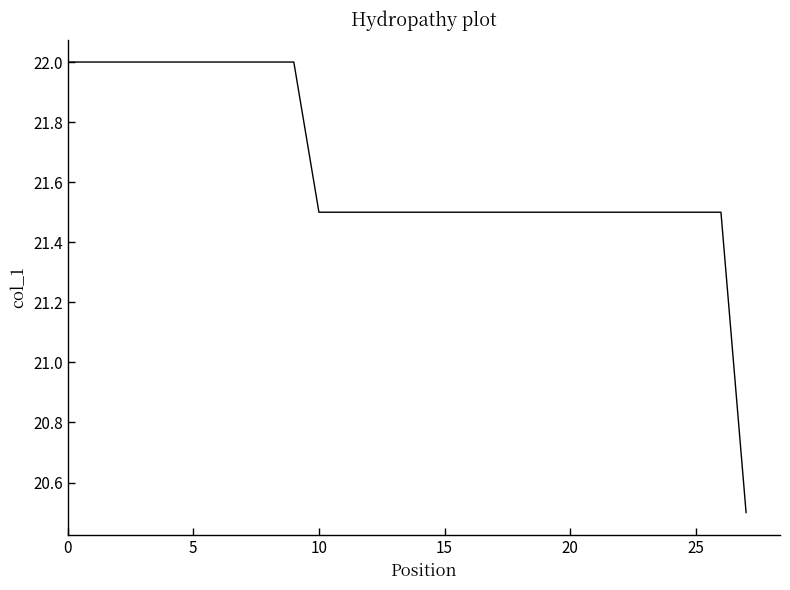

What is the average value?

21.6